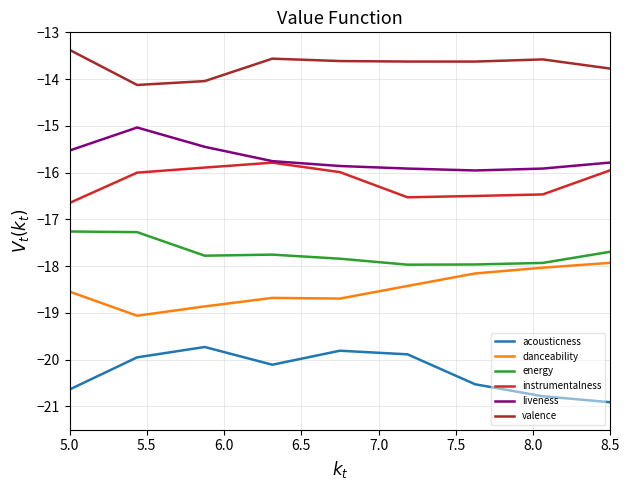

True or false: valence and liveness cross at least once.

False